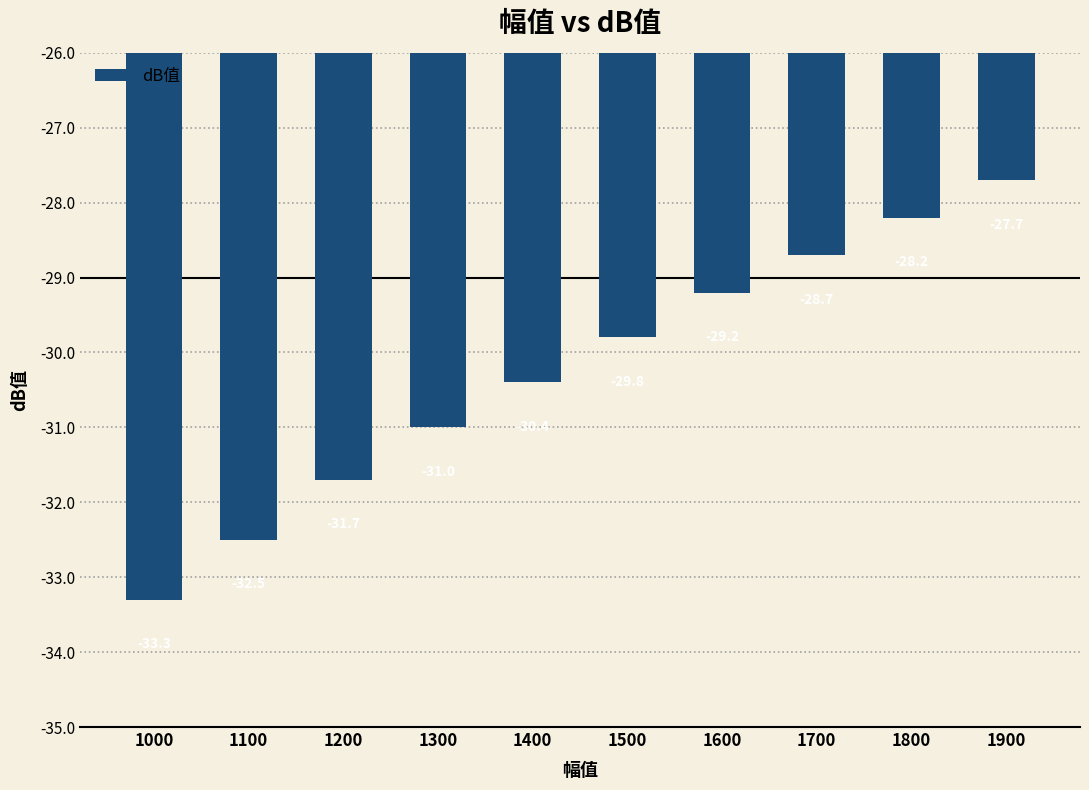

Does the chart contain any negative values?

Yes